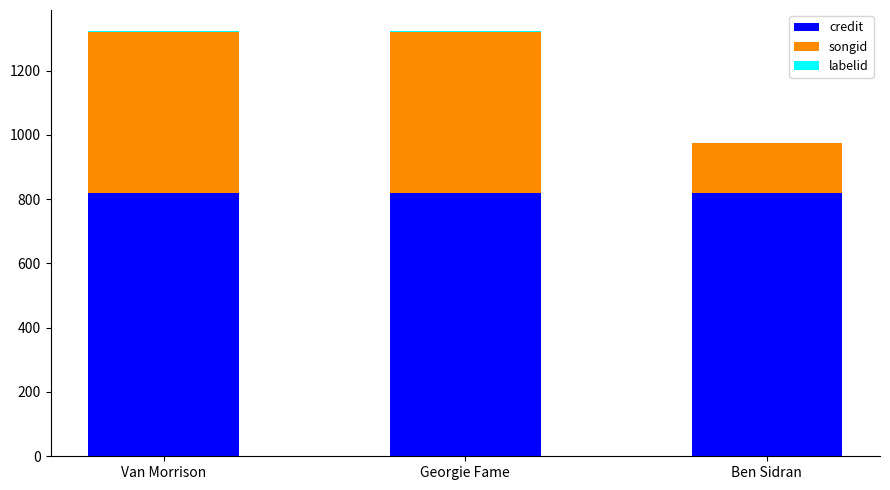

What is the total value across all series at Ben Sidran?

975.7